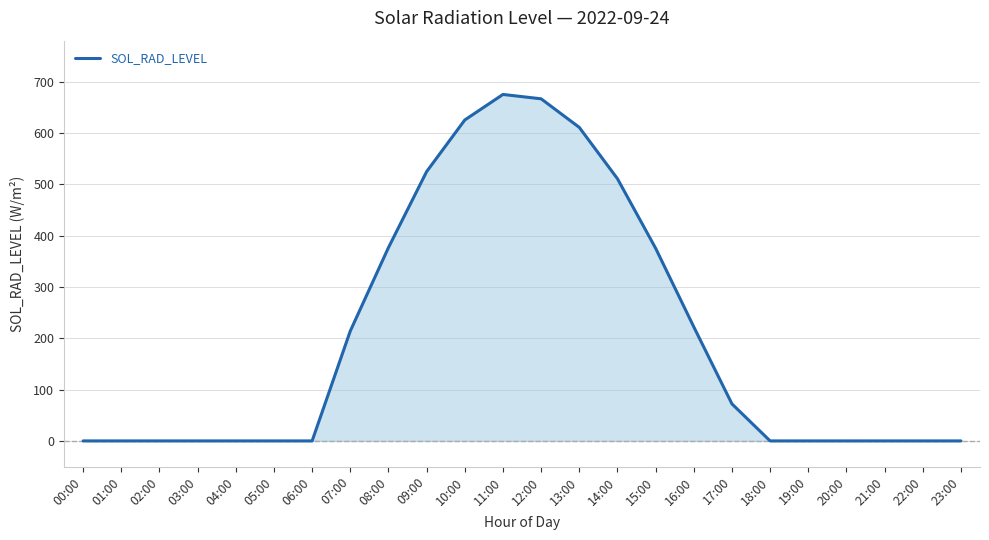

Does the chart display data point markers on the line(s)?

No